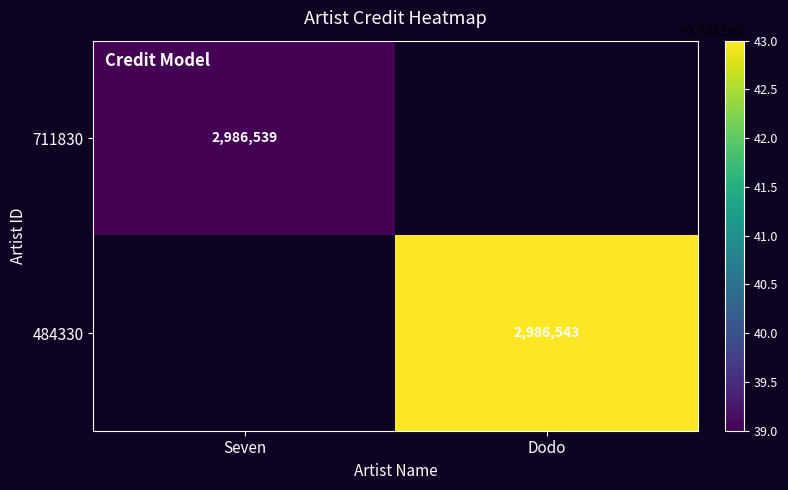

Is the value of 484330 at Dodo greater than the value of 711830 at Seven?

Yes